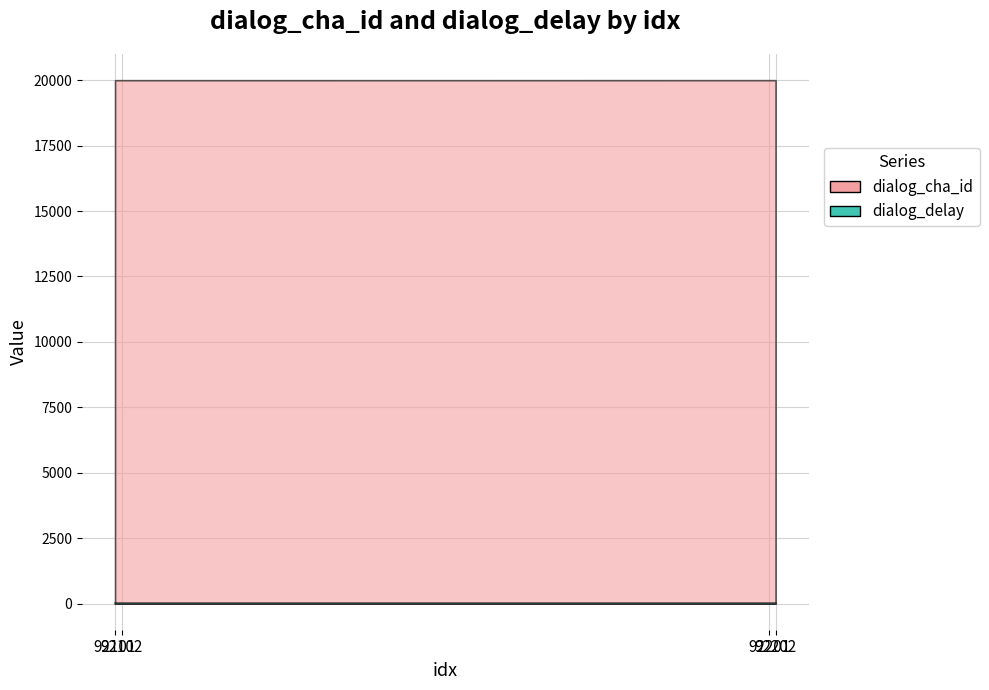

At which label does dialog_cha_id reach its minimum?

92101.0